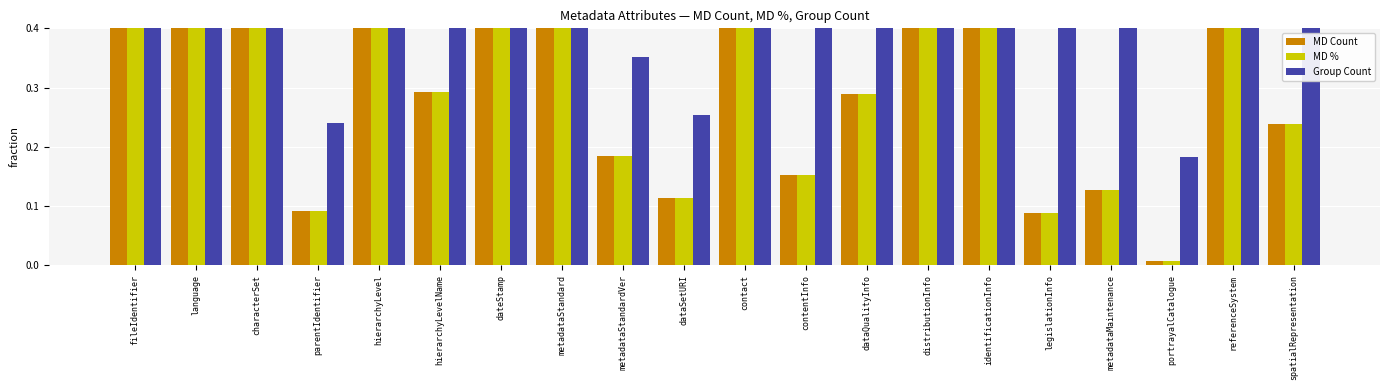

Which series has the largest total across all categories?

Group Count